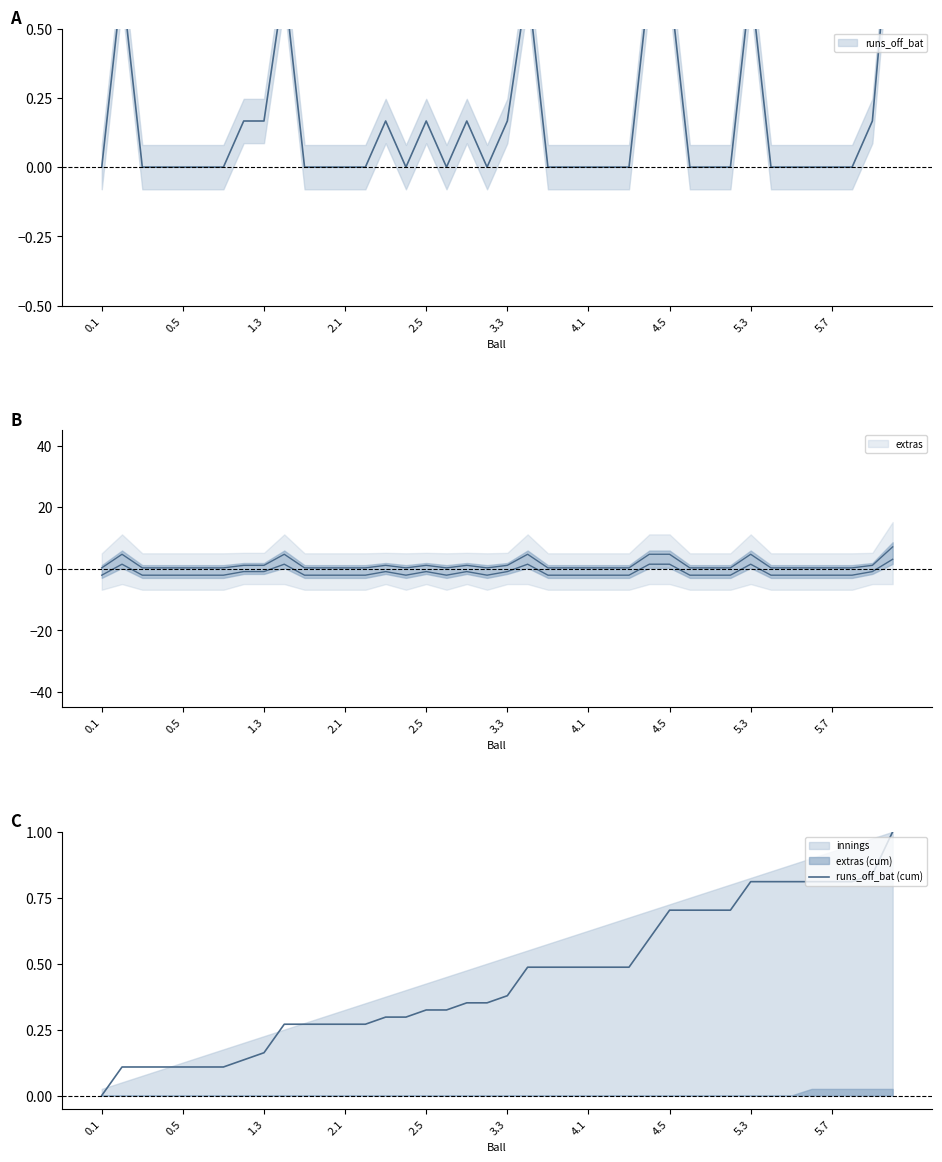

How many values are between 0 and 1?

40